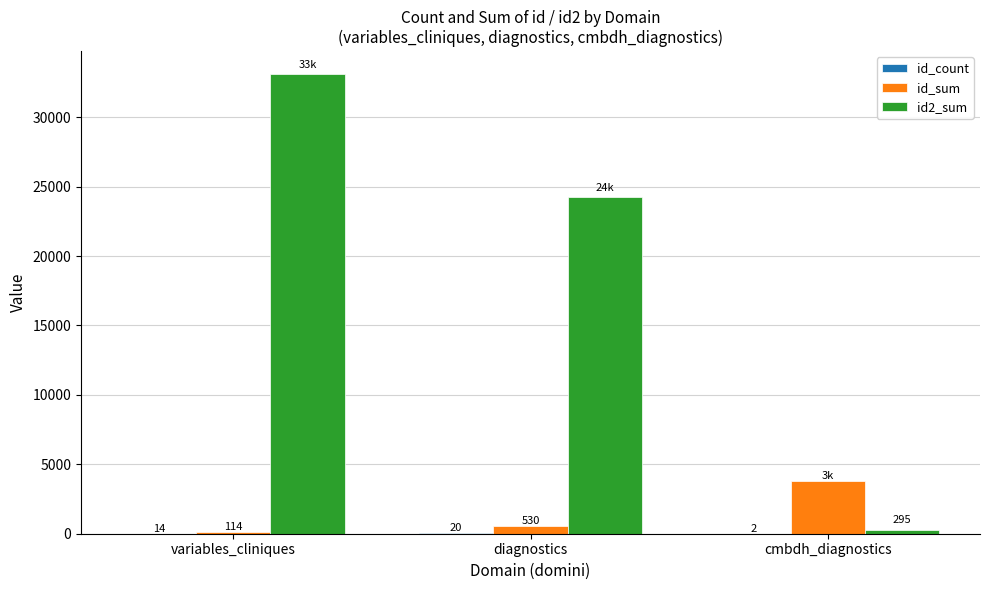

True or false: id_sum has a value of 530 at diagnostics.

True